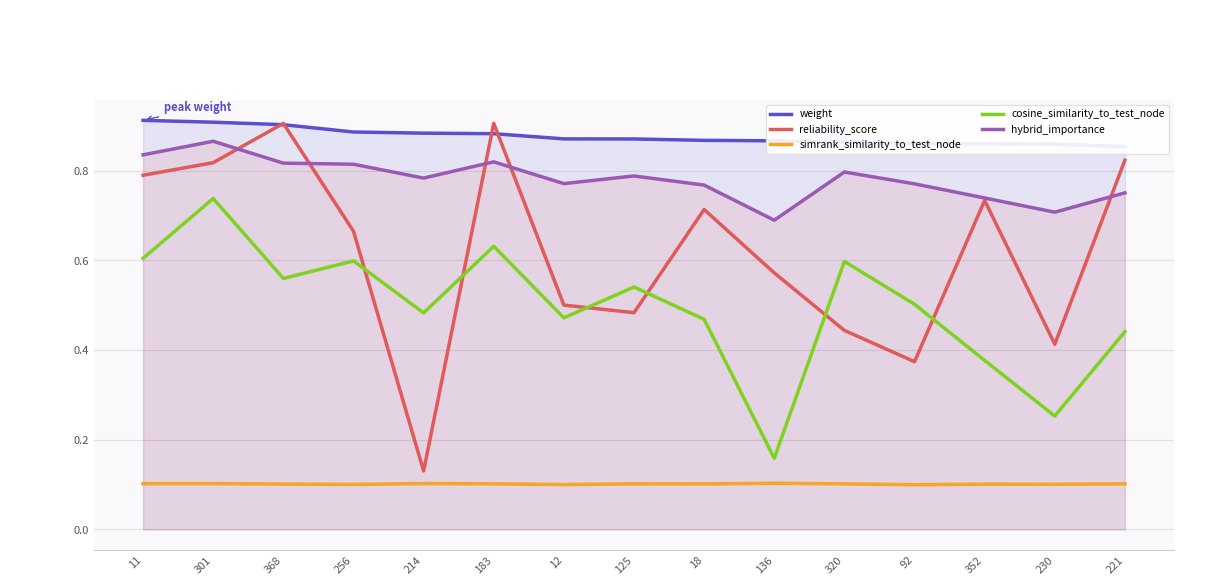

How many lines are shown in the chart?

5